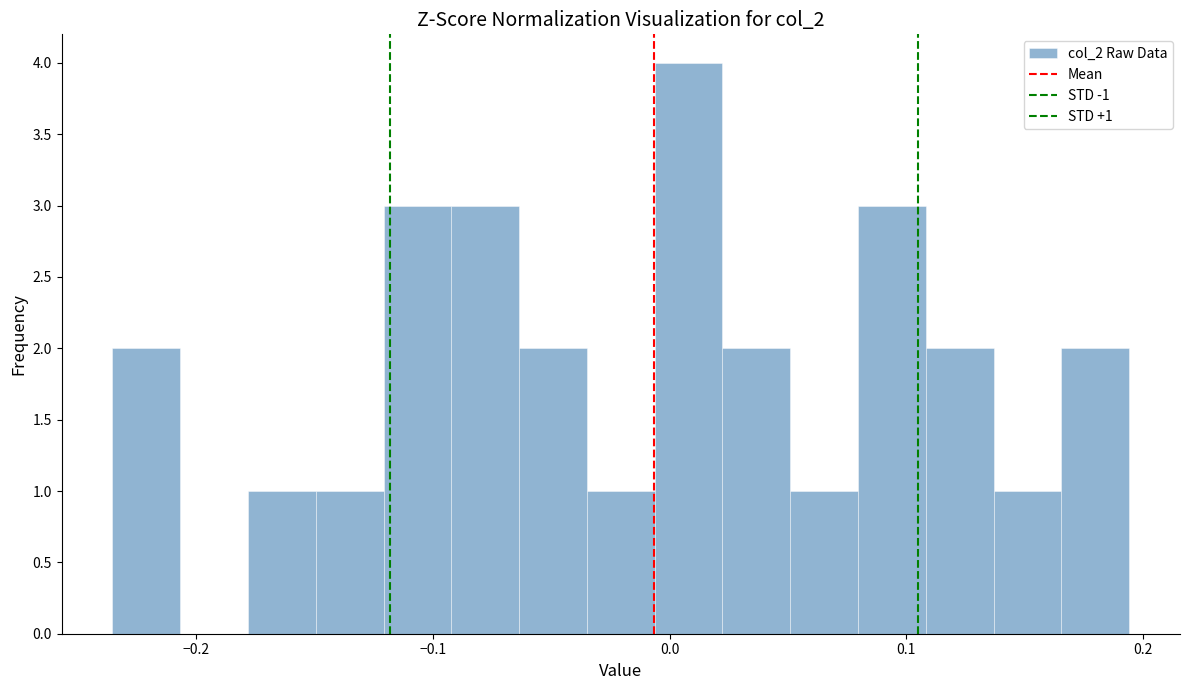

Read against the x-axis, roughly where is the centre of the tallest bar?

0.01